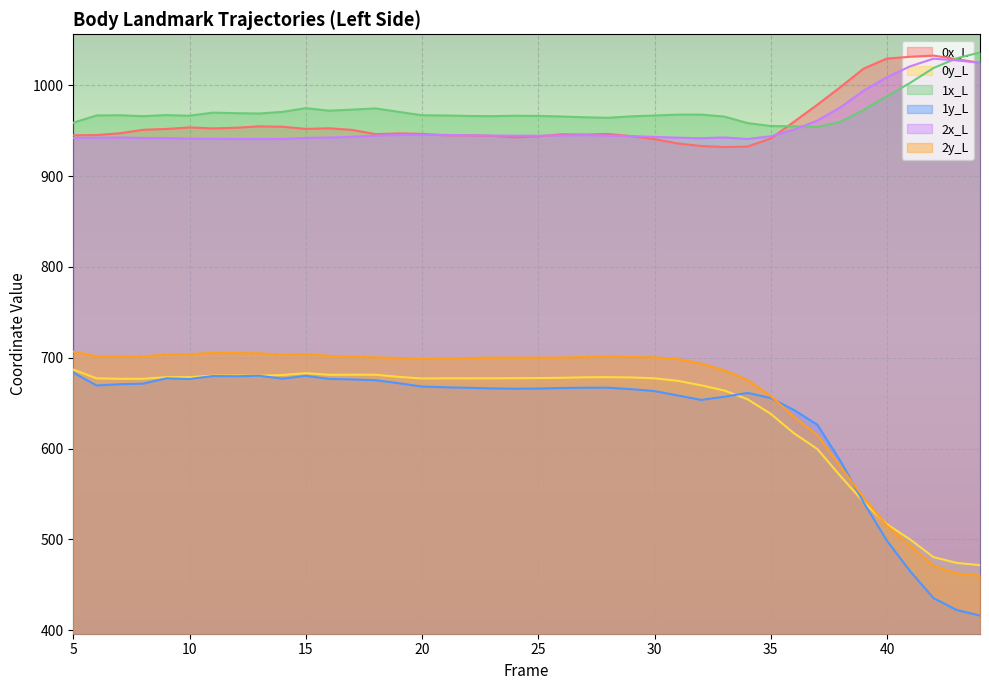

Where is the first local maximum for 2y_L?

12